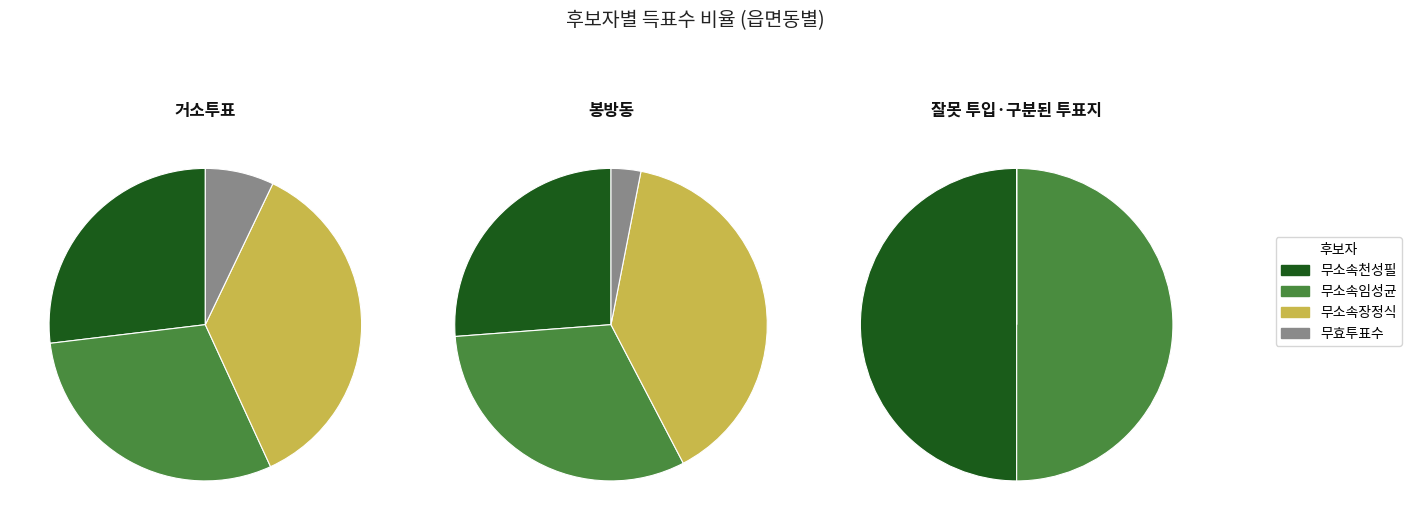

Is 1 the majority of the pie?

No